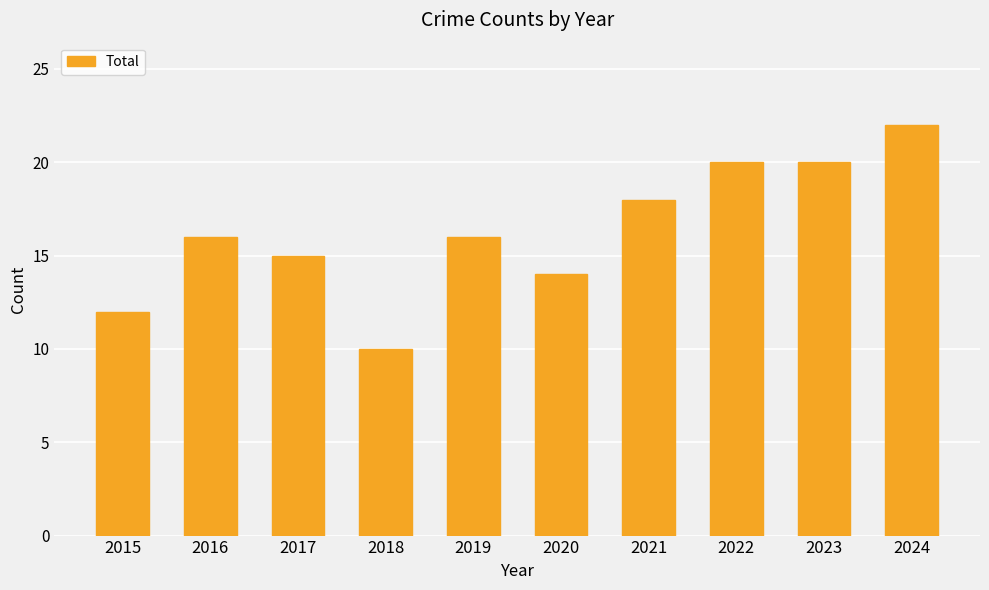

Count the number of categories in the chart.

10